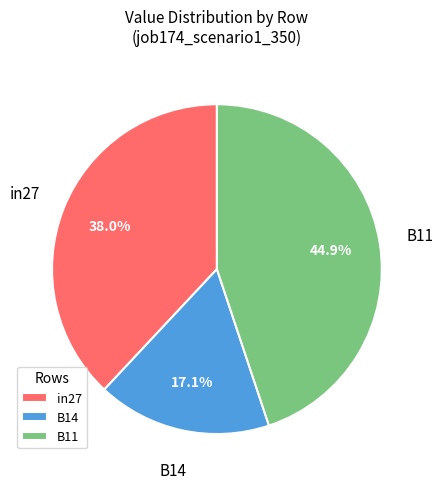

Between B11 and in27, which is larger?

B11